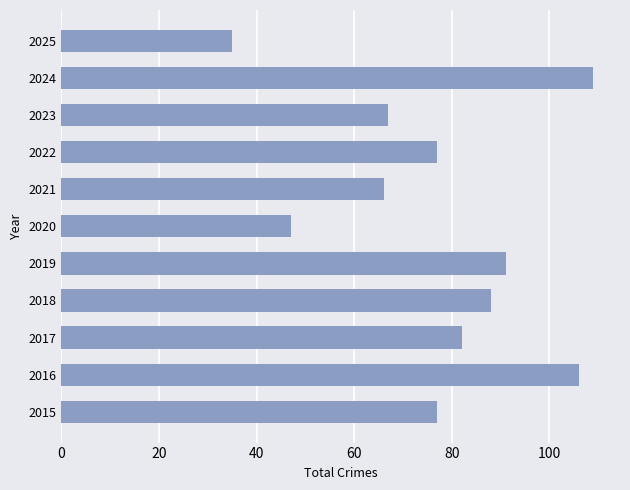

What is the sum of all values?

845